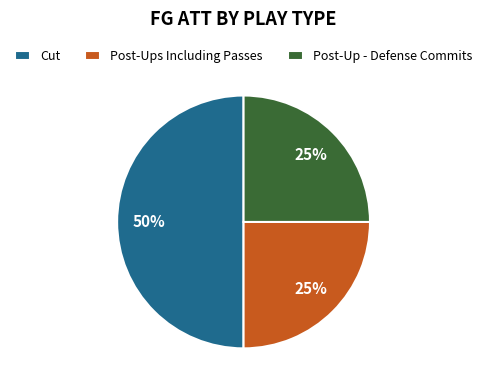

What percentage is the Post-Ups Including Passes slice, to the nearest percent?

25%